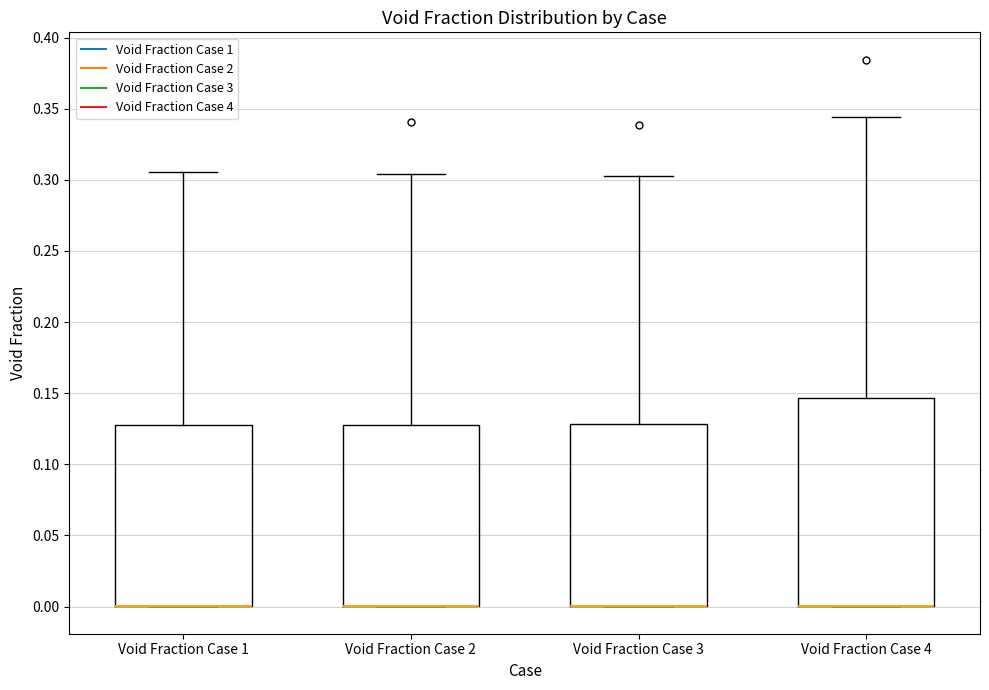

Reading left to right, transcribe this box plot: for each box, give where its median line is, the range the box spans, and where its two whiskers end, as read against the y-axis. The values are not printed on the chart, so give them approximately, as read against the axis.

Void Fraction Case 1: median 0.000 (drawn on the box's lower edge), box 0.000 to 0.130, whiskers 0.000 to 0.305
Void Fraction Case 2: median 0.000 (drawn on the box's lower edge), box 0.000 to 0.130, whiskers 0.000 to 0.305
Void Fraction Case 3: median 0.000 (drawn on the box's lower edge), box 0.000 to 0.130, whiskers 0.000 to 0.305
Void Fraction Case 4: median 0.000 (drawn on the box's lower edge), box 0.000 to 0.145, whiskers 0.000 to 0.345